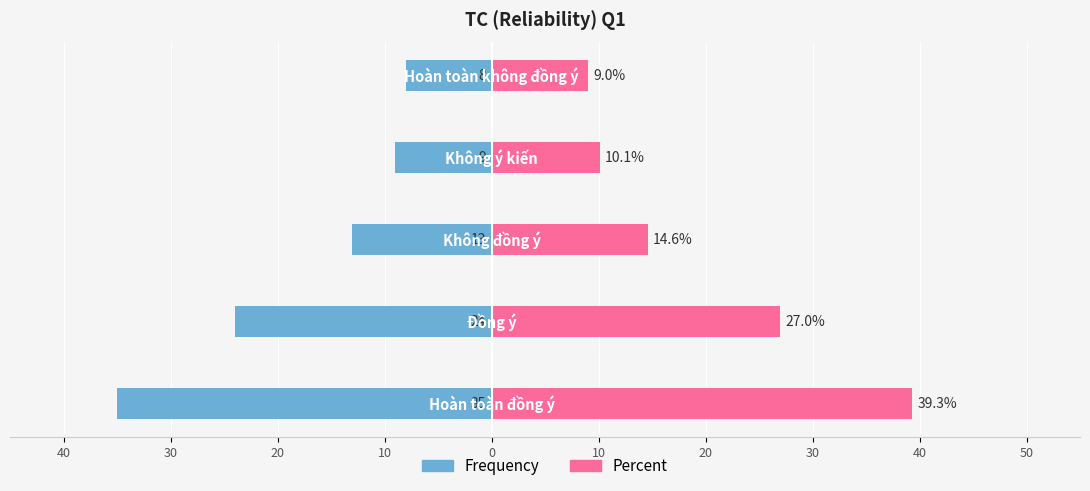

What is the highest value of the Frequency series?

-8.0